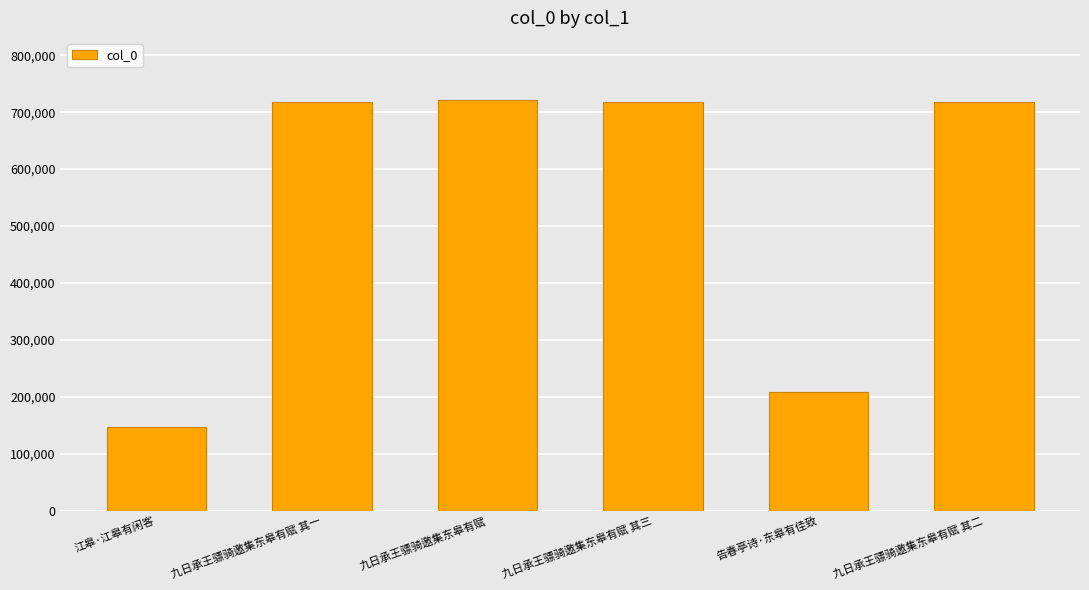

What is the change in value from 江皋·江皋有闲客 to 九日承王骠骑邀集东皋有赋?

+574872